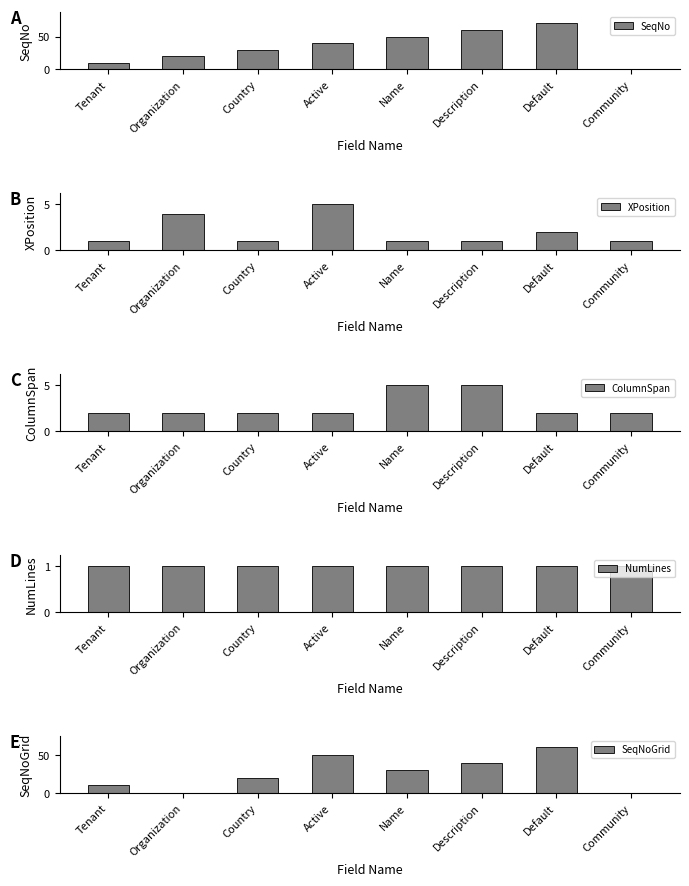

What is the label of the 1st bar from the right?

Community